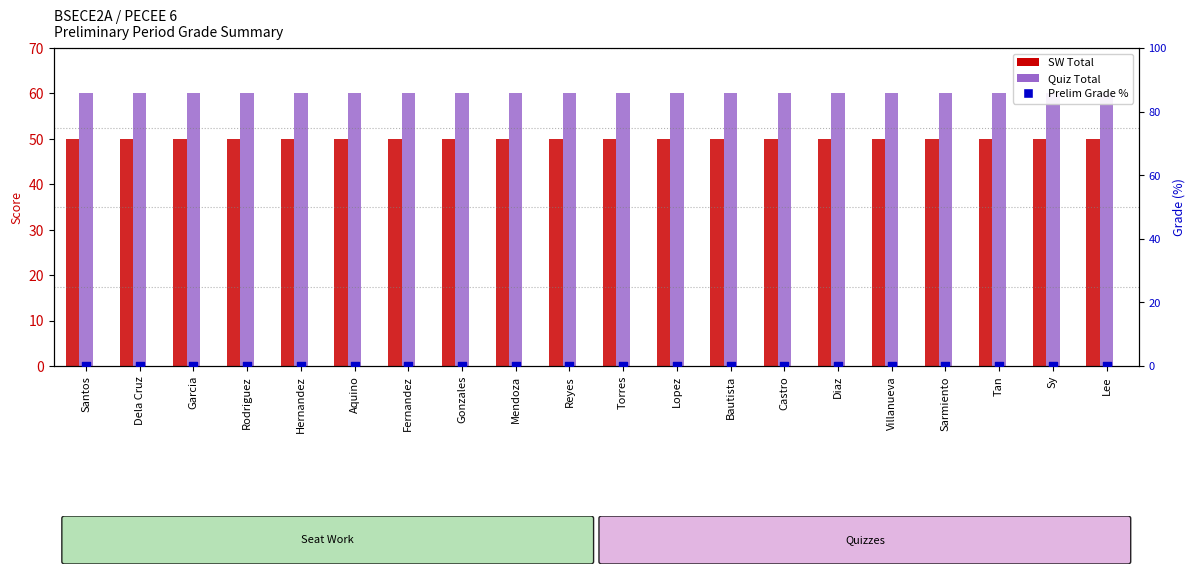

Which series has the largest Y range (max minus min)?

SW Total